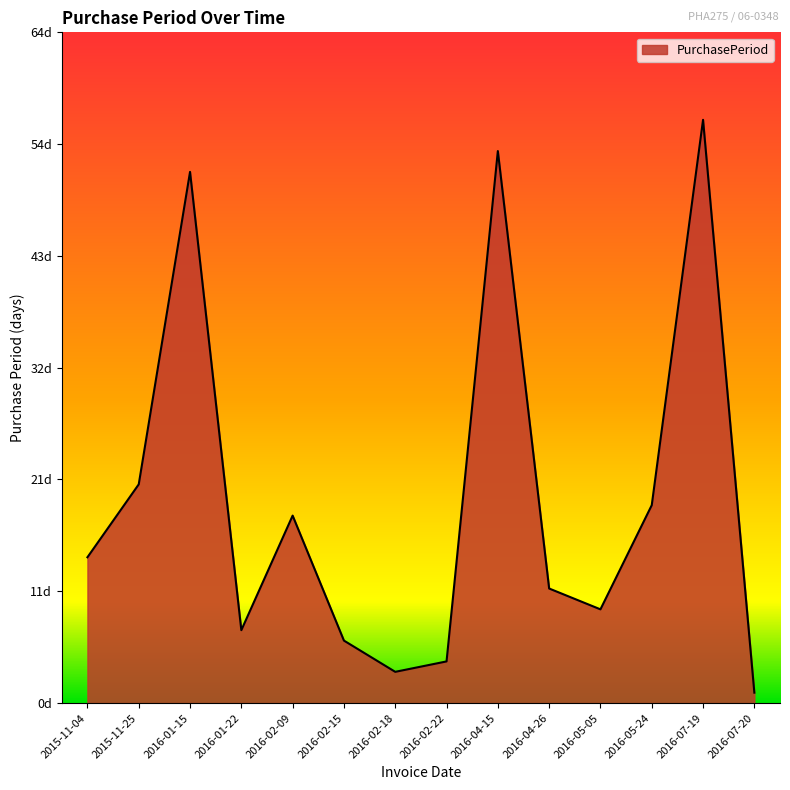

Reading left to right, what are all the values shown in this chart?

14	21	51	7	18	6	3	4	53	11	9	19	56	1